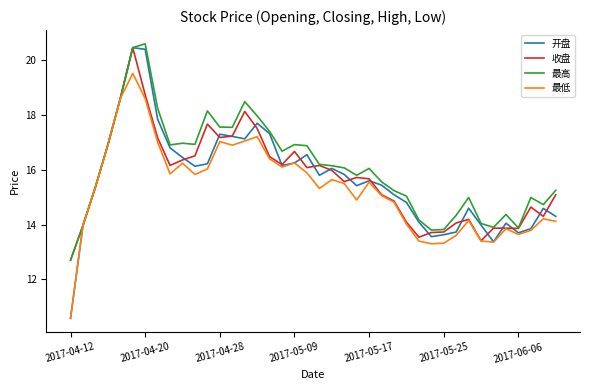

What is the difference between the maximum and minimum values in the 最高 series?

7.9